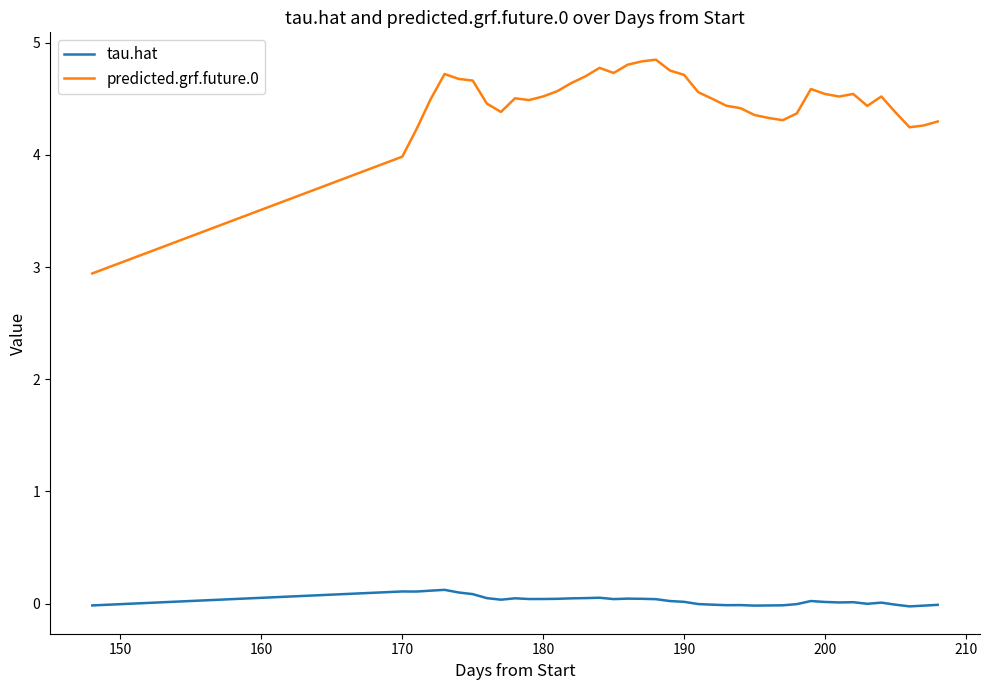

Which series has the largest range (max minus min)?

predicted.grf.future.0